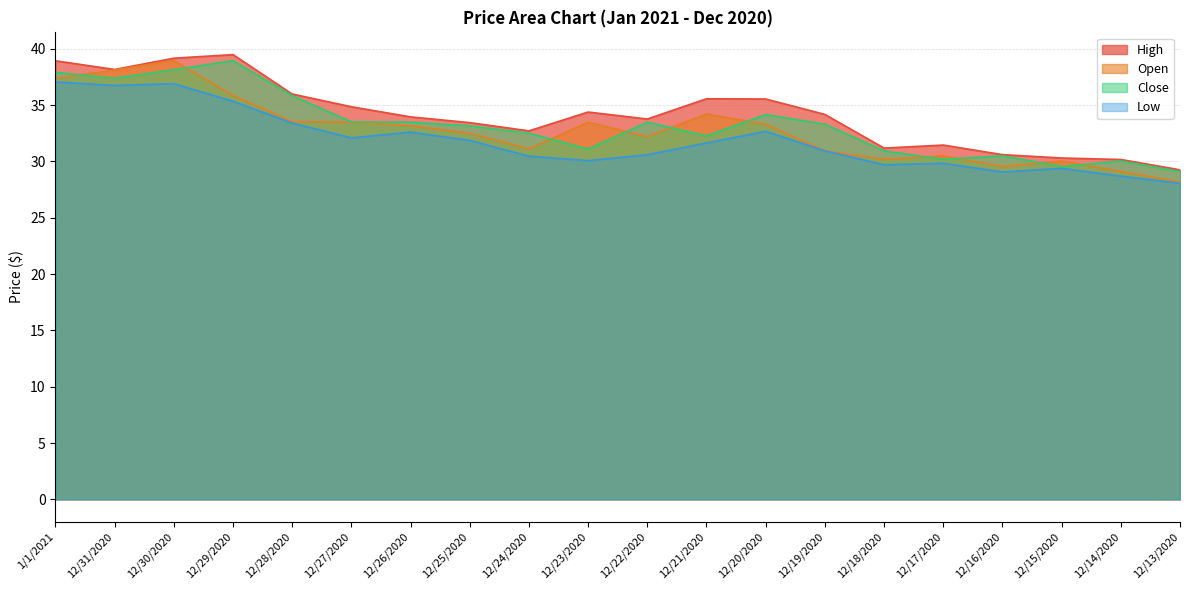

How many values in the Close series exceed 33?

11